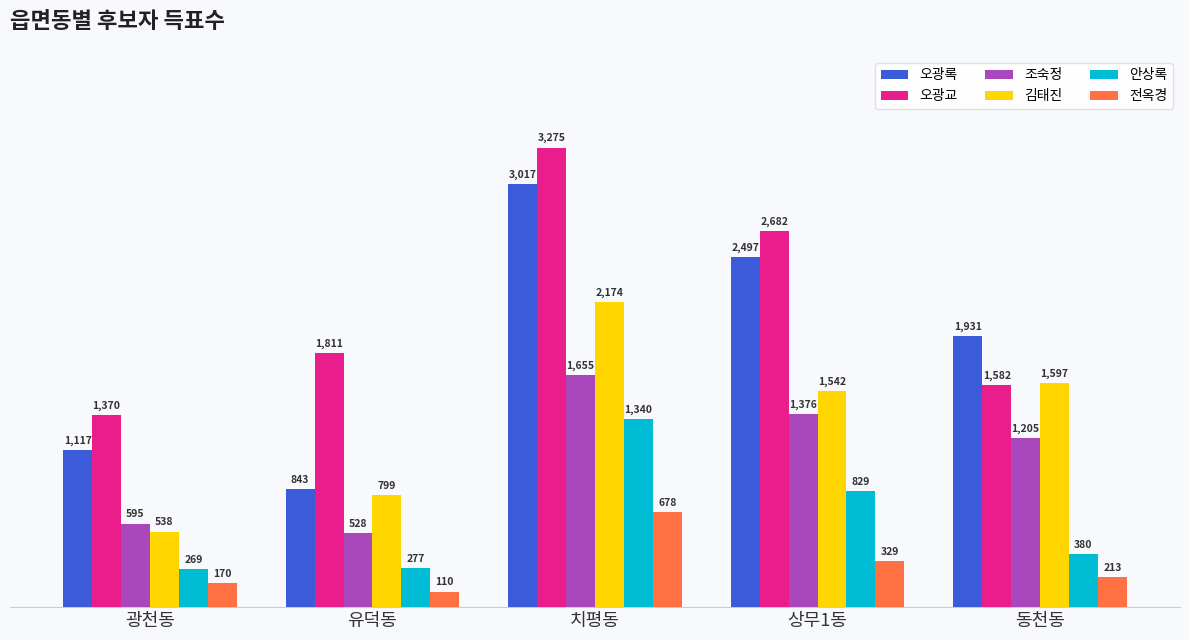

What is the smallest value displayed?

110